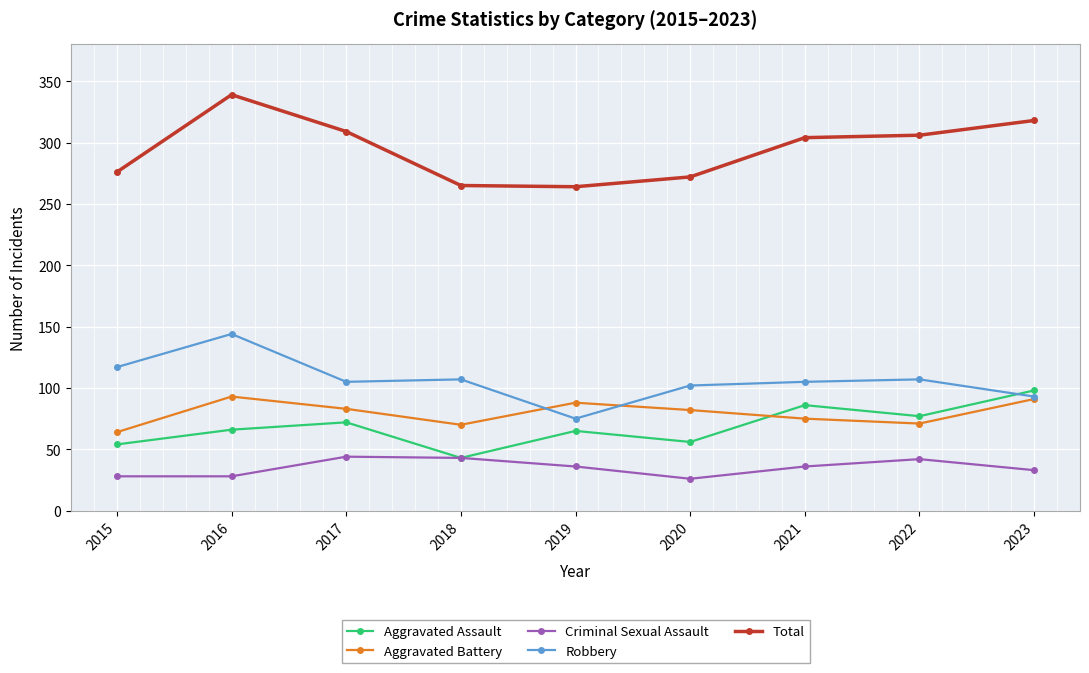

List the series in order of their peak value, lowest first.

Criminal Sexual Assault, Aggravated Battery, Aggravated Assault, Robbery, Total